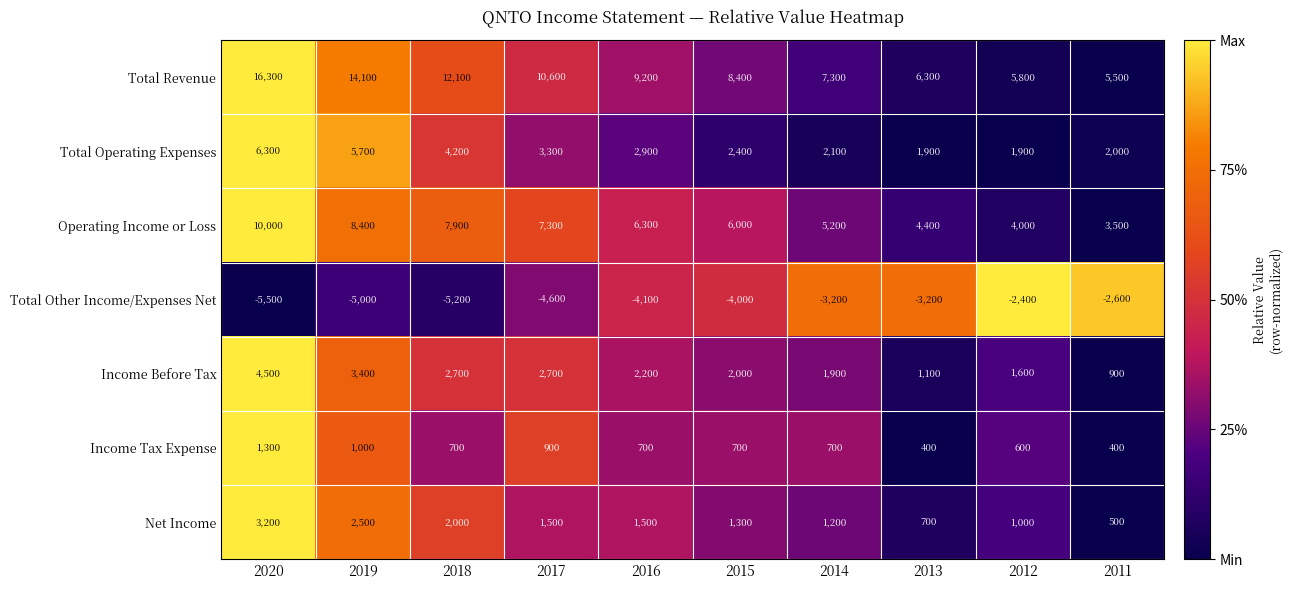

The value of Income Tax Expense at 2015 is 363. True or false?

False